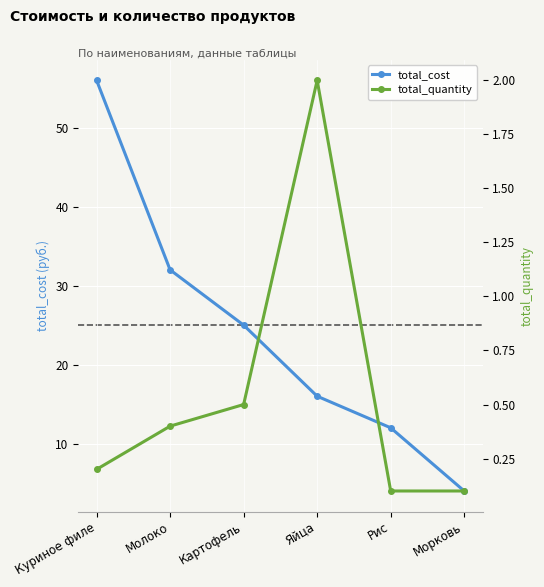

What is the sum of all total_cost values?

145